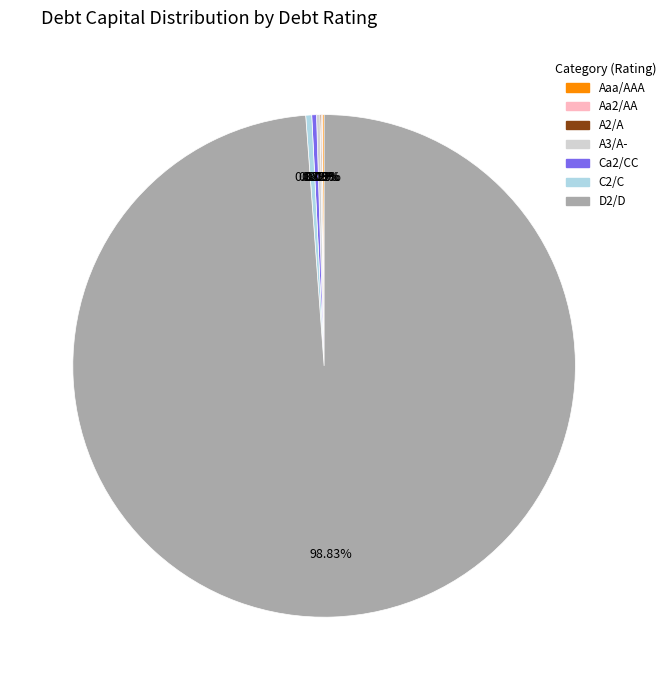

Which category accounts for the majority?

D2/D